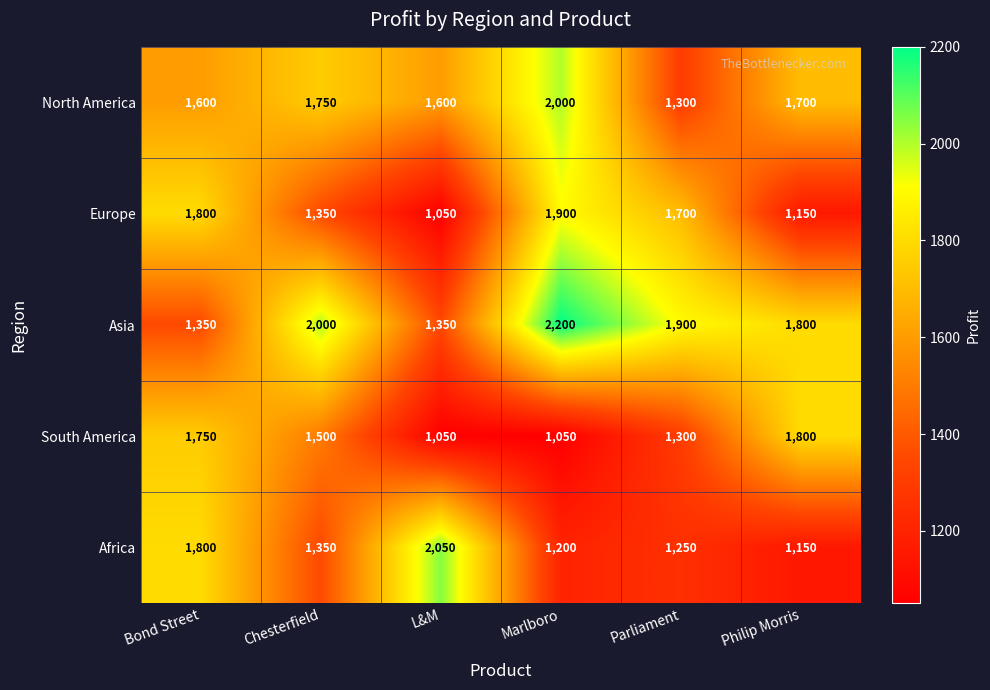

Rank the series by their maximum value, from lowest to highest.

South America, Europe, North America, Africa, Asia